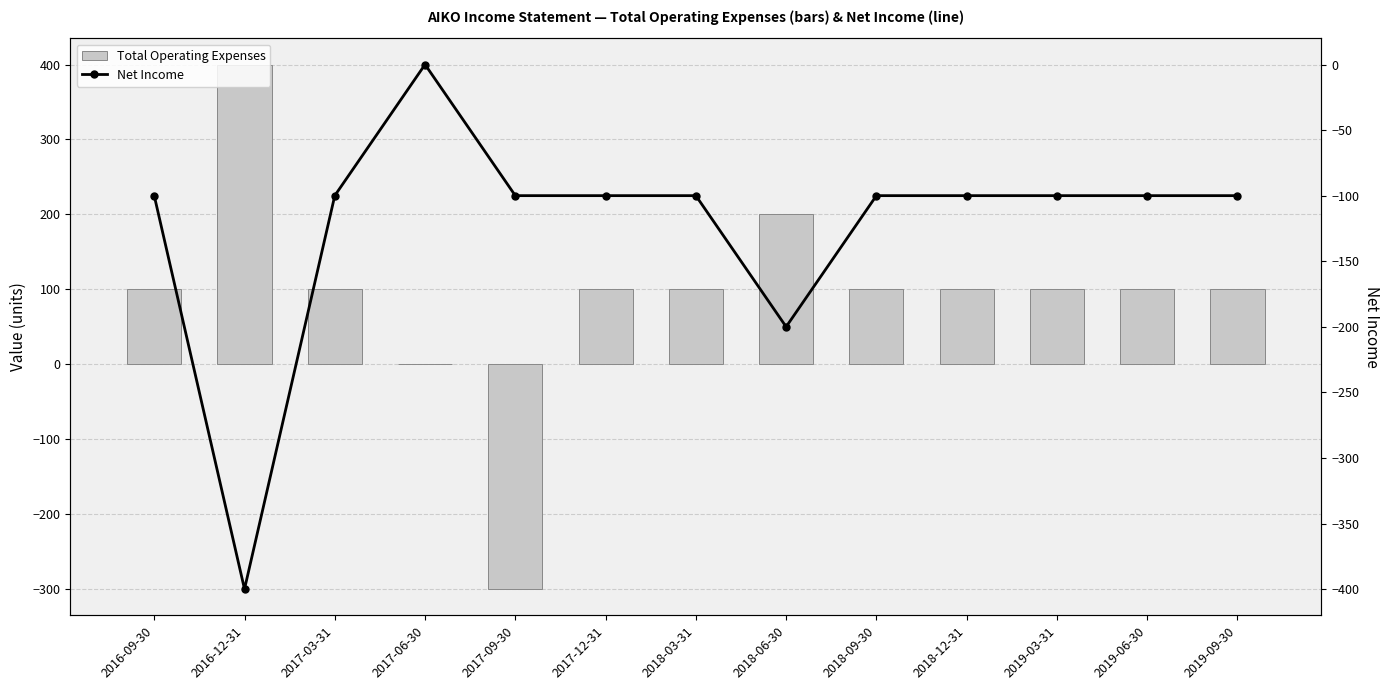

The value of Total Operating Expenses at 2019-06-30 is 65. True or false?

False